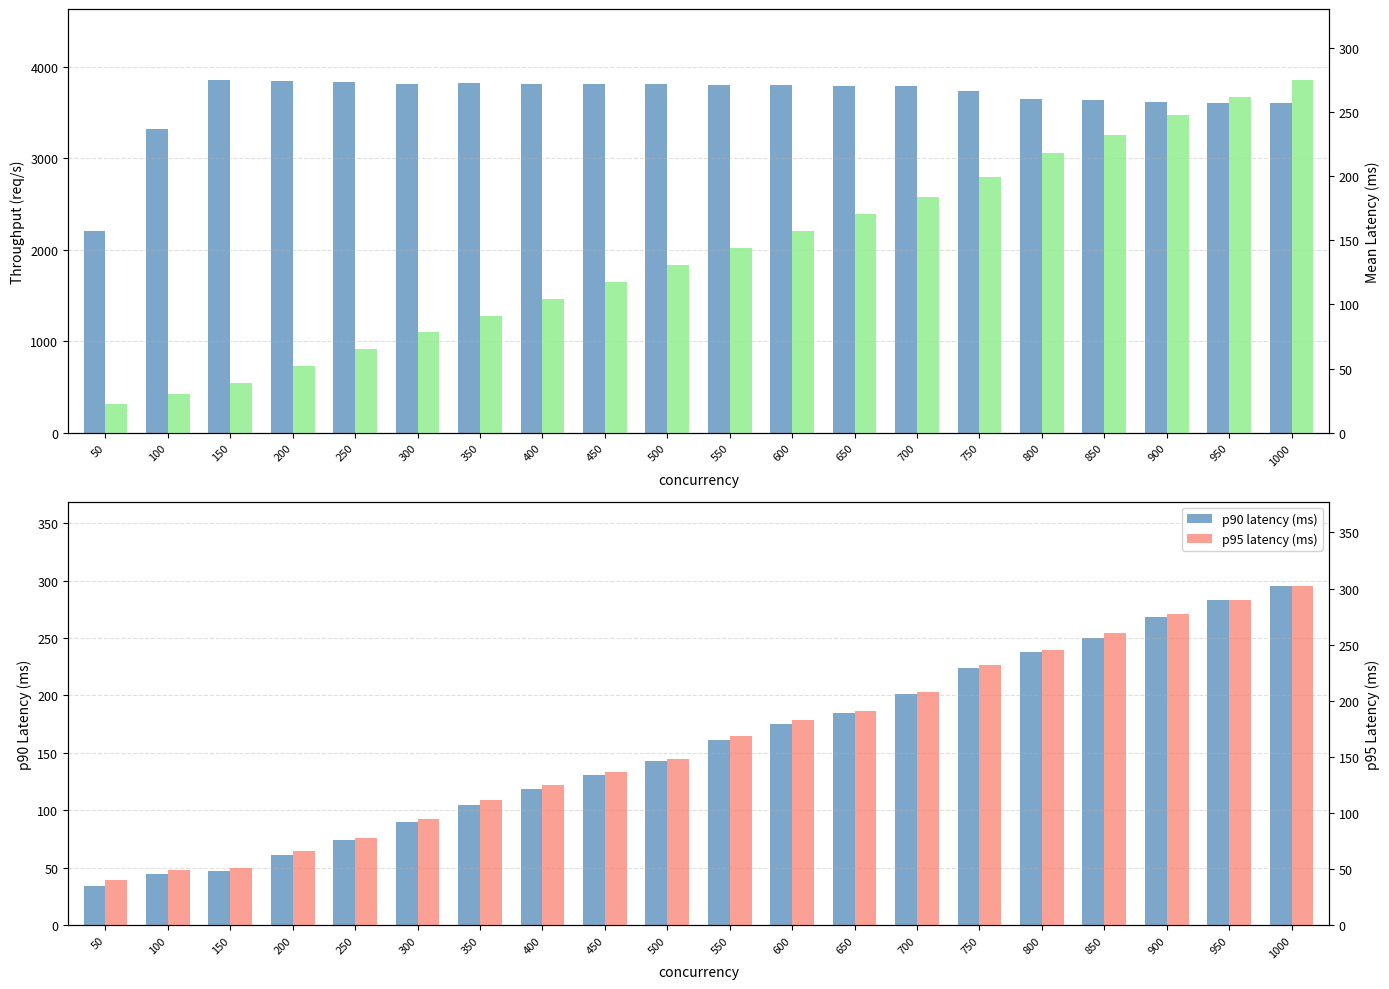

How many groups of bars are there?

20